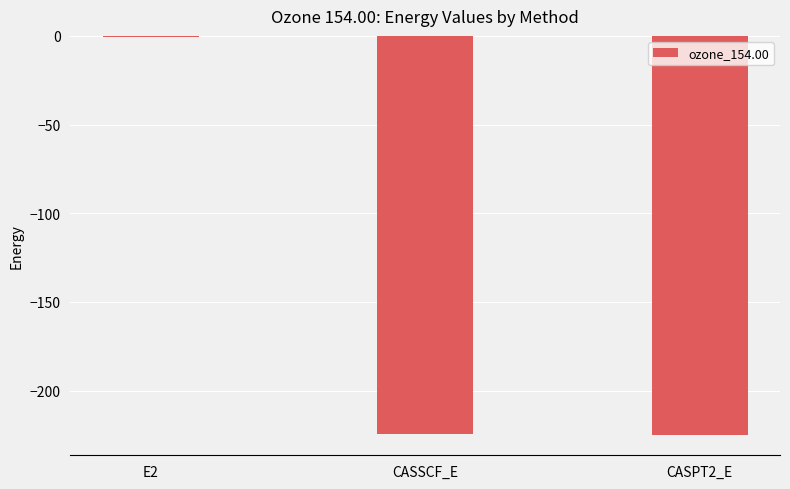

Is it true that the value at CASPT2_E is -335.4?

False